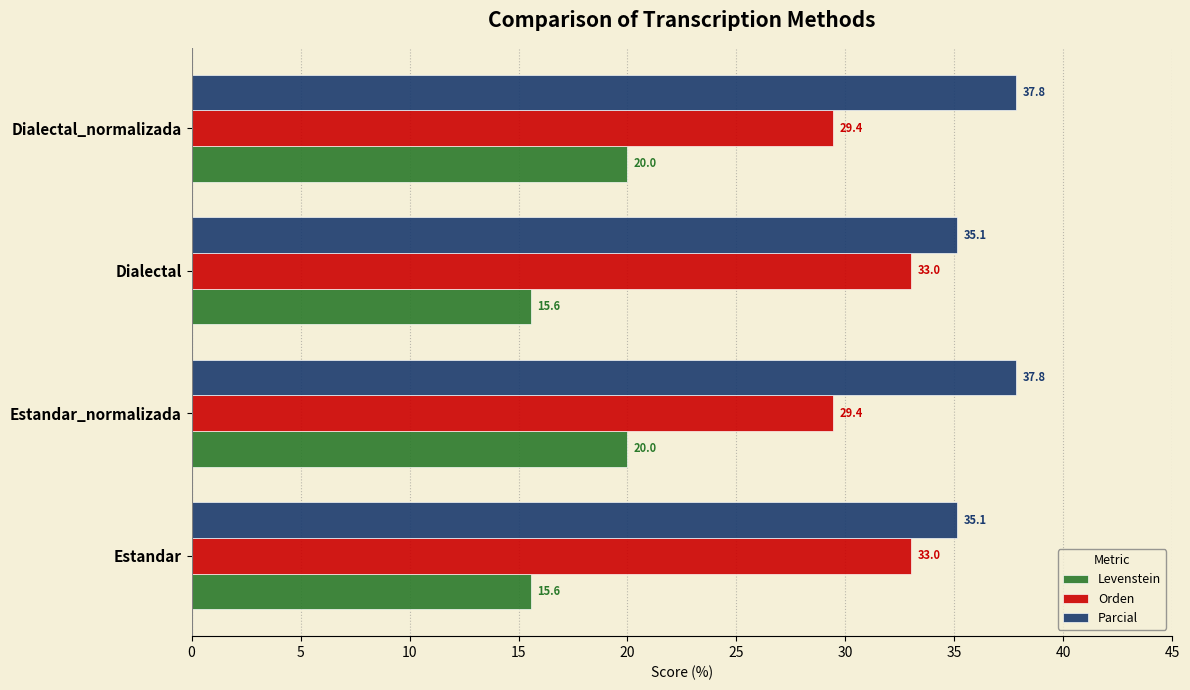

The value of Parcial at Estandar_normalizada is 37.8. True or false?

True